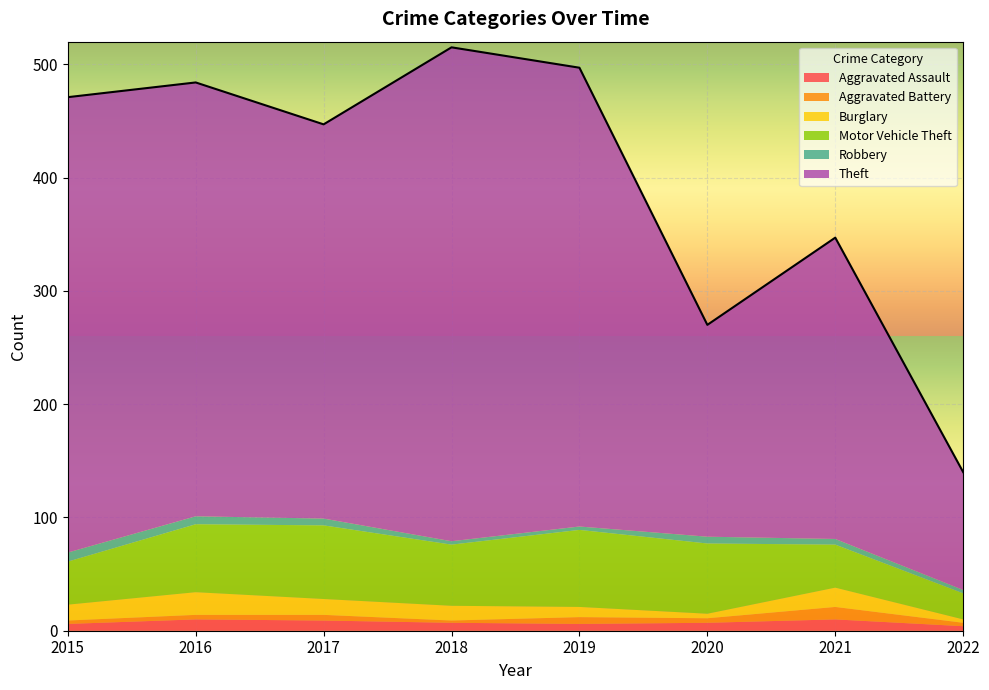

What is the minimum value for Aggravated Battery?

2